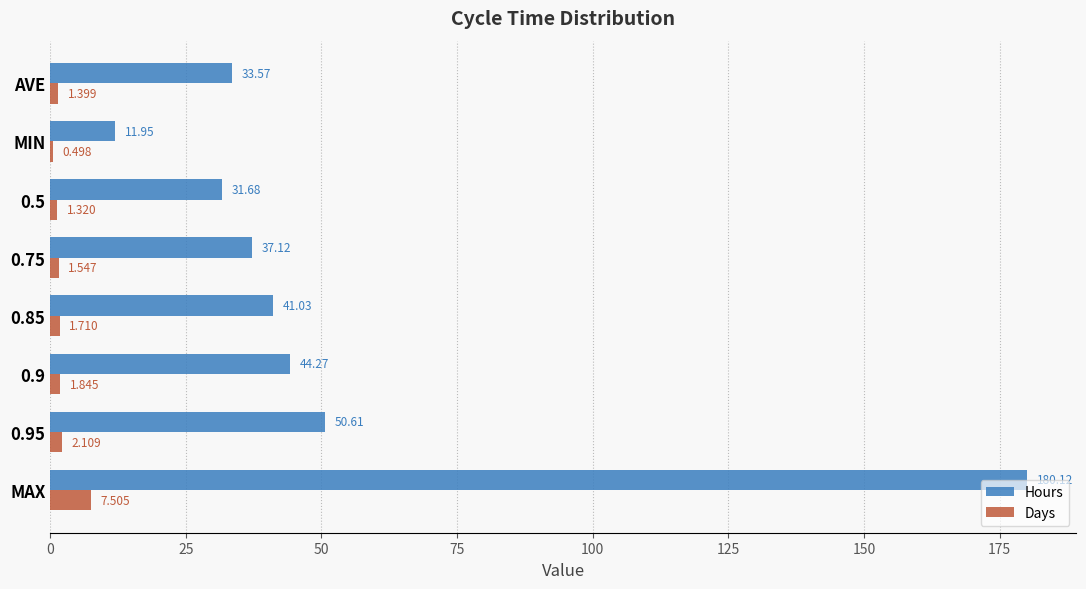

At which category is the sum across all series the highest?

MAX